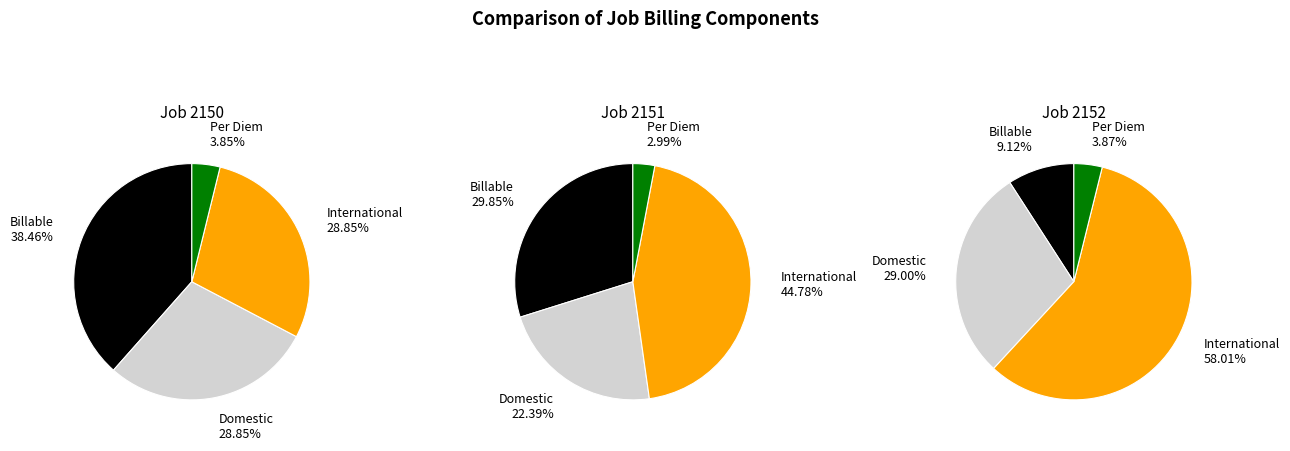

Combined, do Per Diem and Client Billable Time account for over 50%?

No